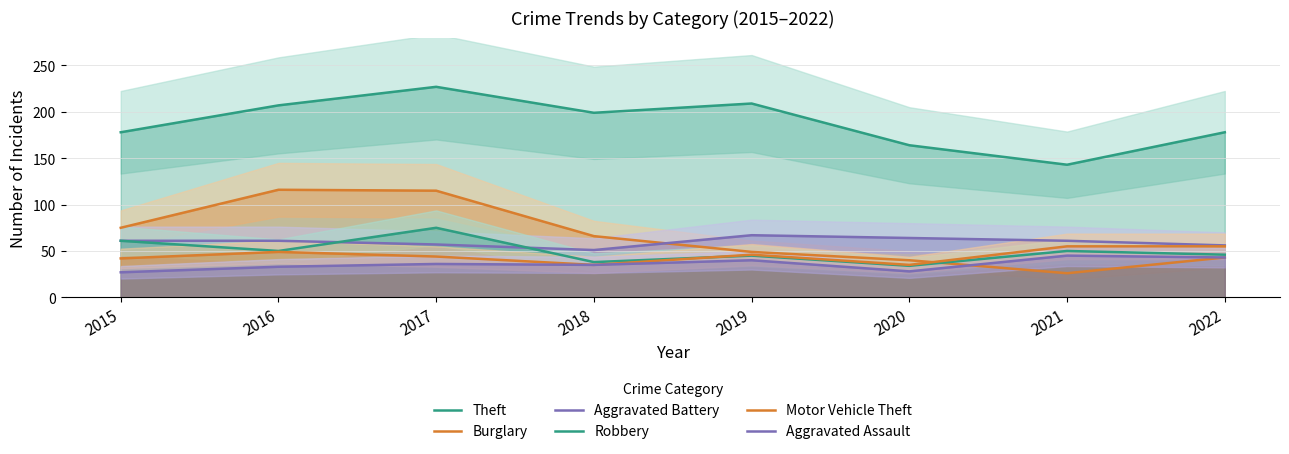

How many distinct data groups are displayed?

6